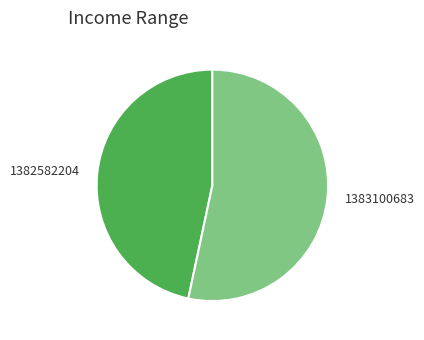

Rank the categories by value from highest to lowest.

1383100683, 1382582204